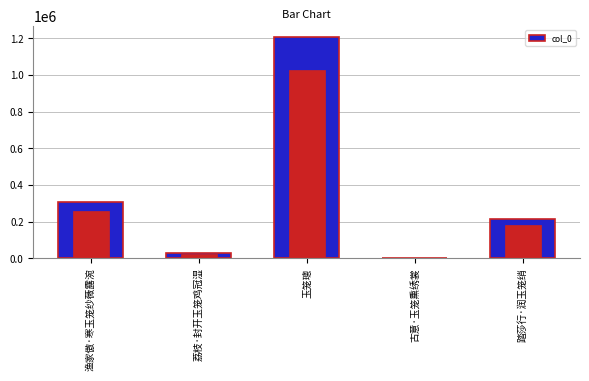

Which label corresponds to the smallest value in the chart?

古意·玉笼熏绣裳